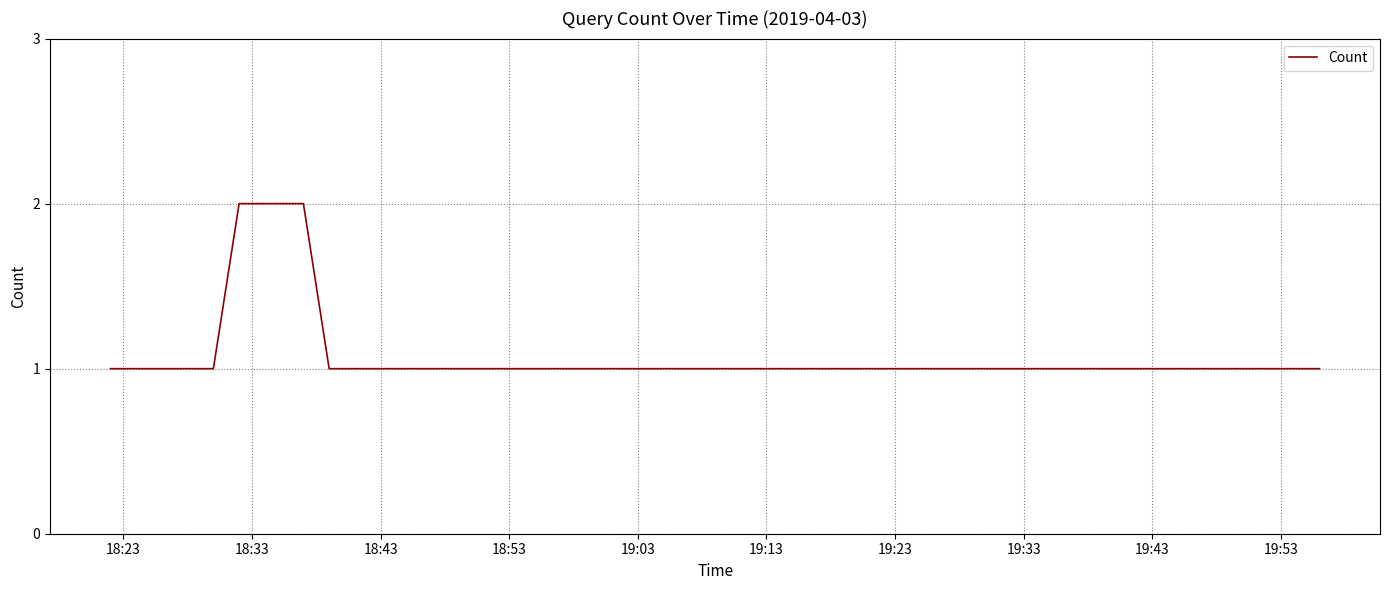

How many lines are shown in the chart?

1